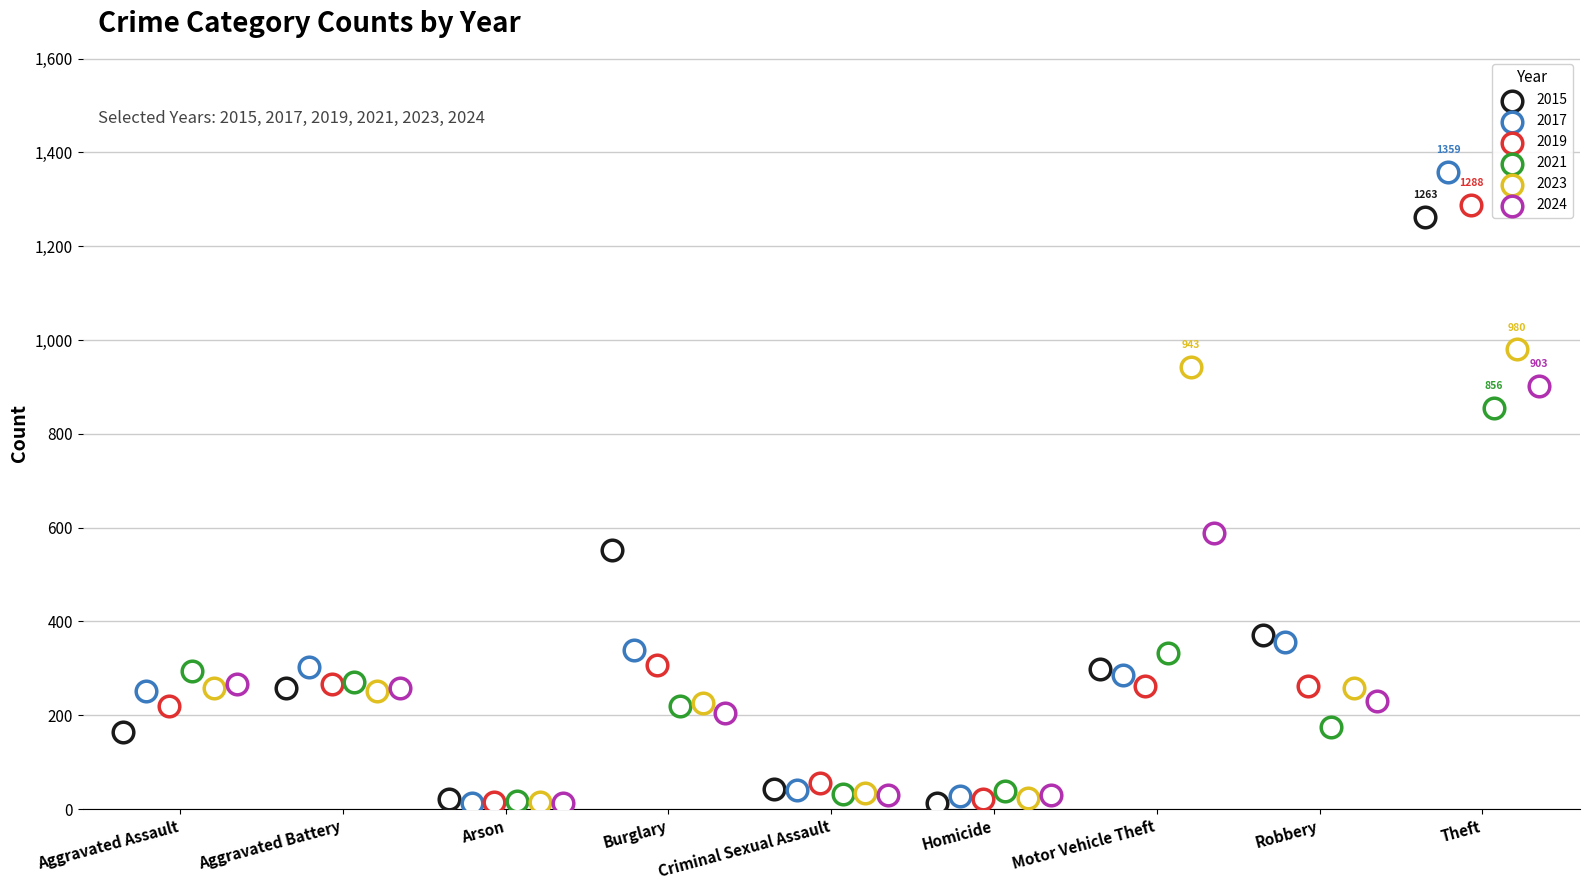

Which series contains the lowest Y value?

2017